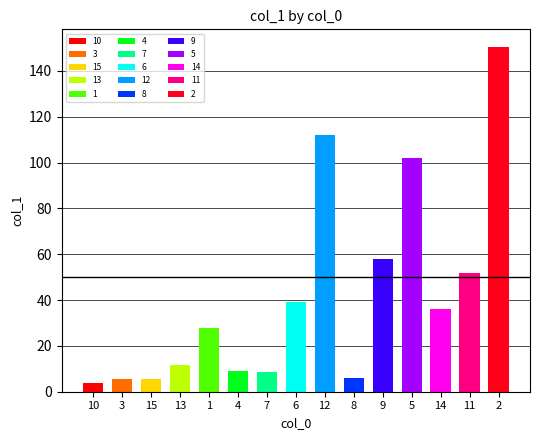

How many values are below 27?

7